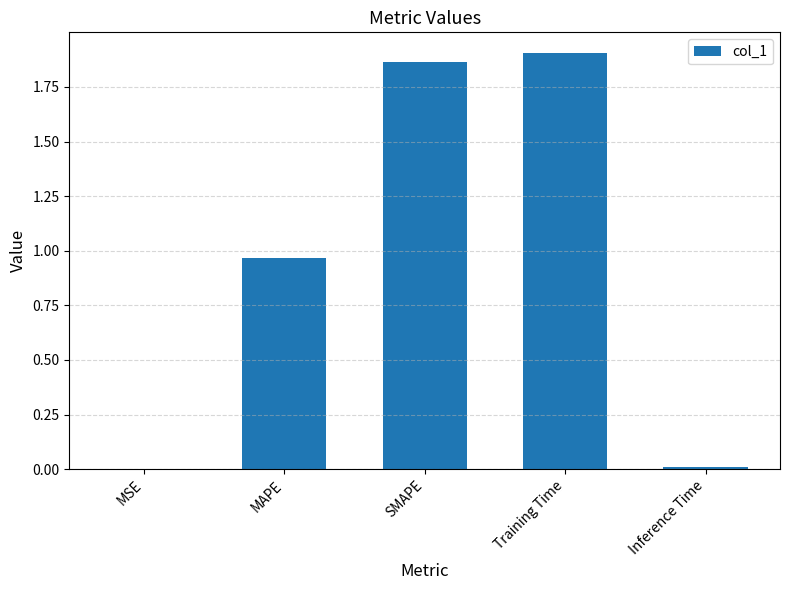

Which category has the highest value across all series?

Training Time